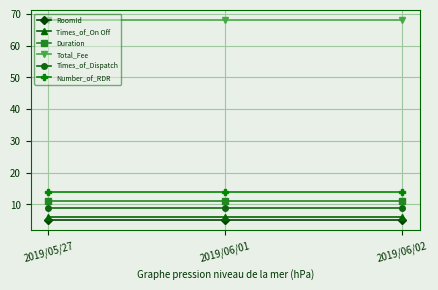

What is the approximate value of Duration at 2019/06/02?

11